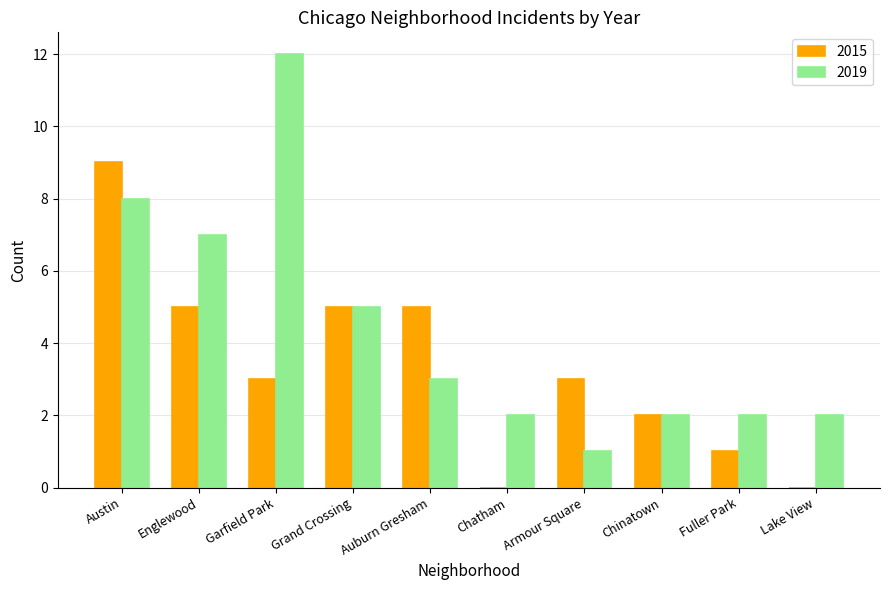

Reading left to right, transcribe all the data shown in this chart.

2015: Austin=9	Englewood=5	Garfield Park=3	Grand Crossing=5	Auburn Gresham=5	Chatham=0	Armour Square=3	Chinatown=2	Fuller Park=1	Lake View=0
2019: Austin=8	Englewood=7	Garfield Park=12	Grand Crossing=5	Auburn Gresham=3	Chatham=2	Armour Square=1	Chinatown=2	Fuller Park=2	Lake View=2